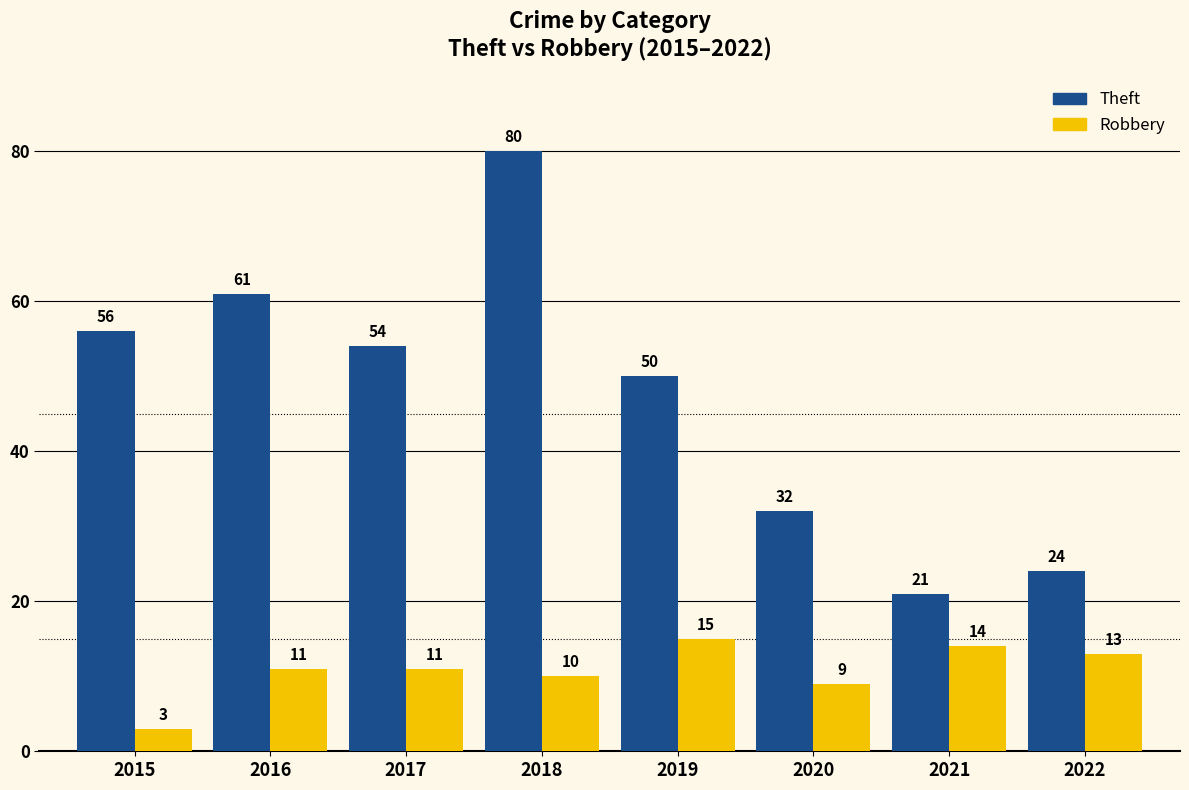

Reading left to right, extract all data points from this chart.

Theft: 2015=56	2016=61	2017=54	2018=80	2019=50	2020=32	2021=21	2022=24
Robbery: 2015=3	2016=11	2017=11	2018=10	2019=15	2020=9	2021=14	2022=13